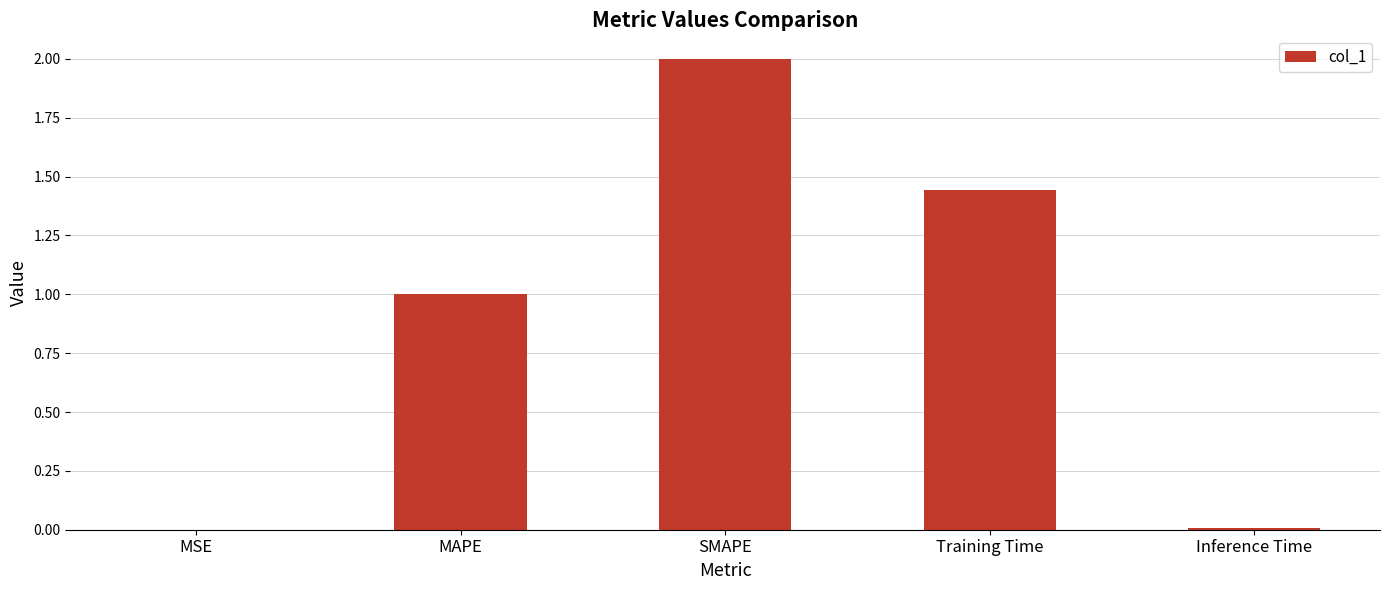

How many distinct data groups are displayed?

1